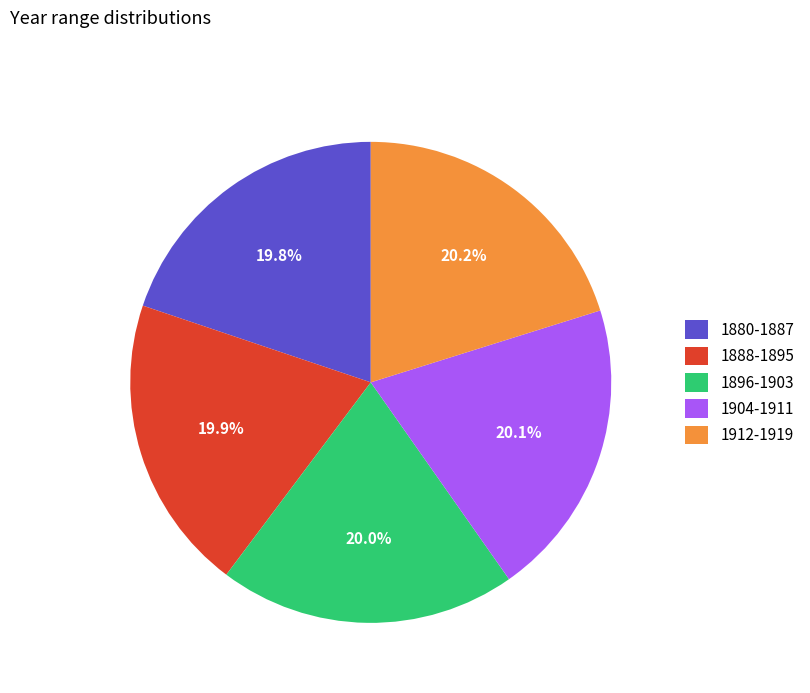

Does 1880-1887 represent more than half of the total?

No